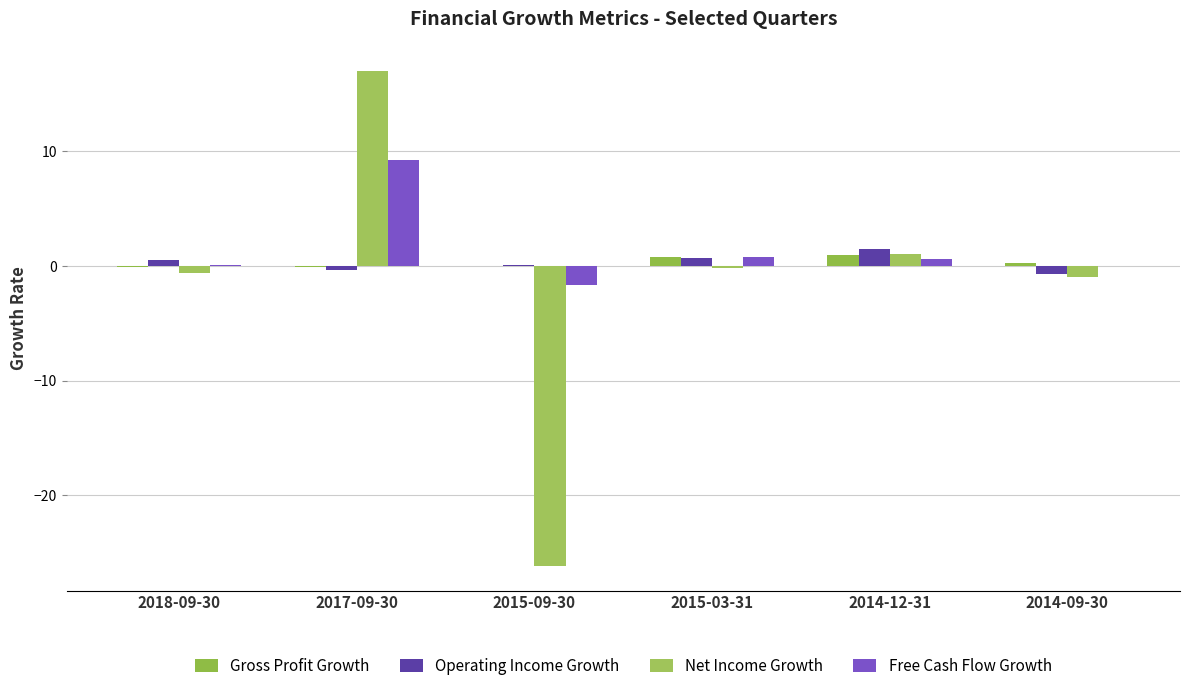

Read the Net Income Growth value at 2017-09-30.

17.1